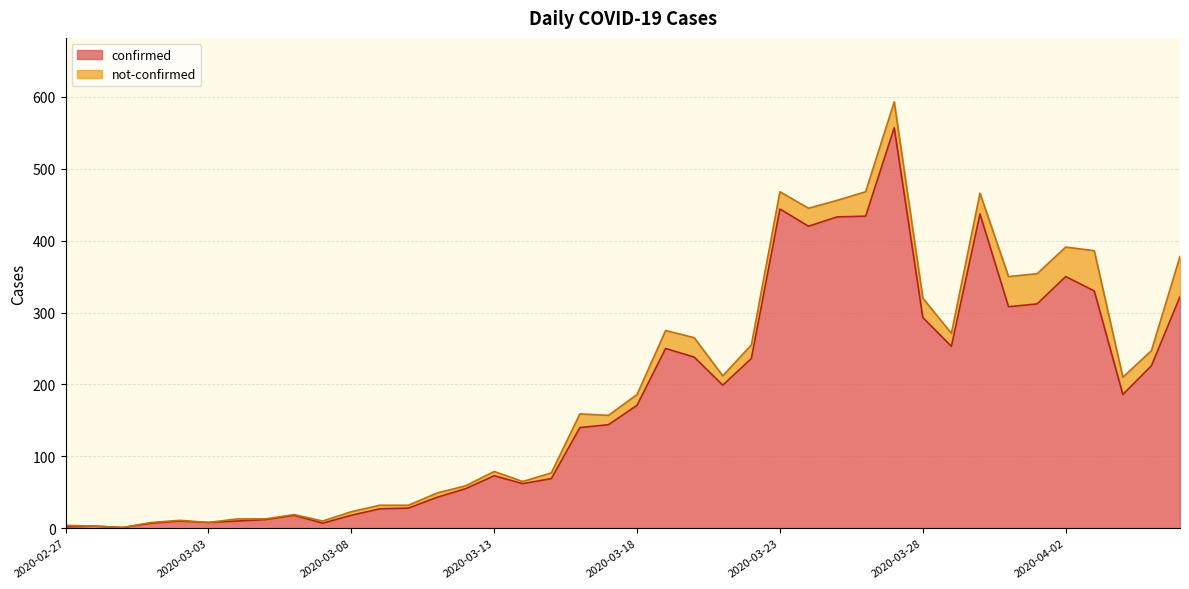

Which category has the lowest value across all series?

2020-02-29